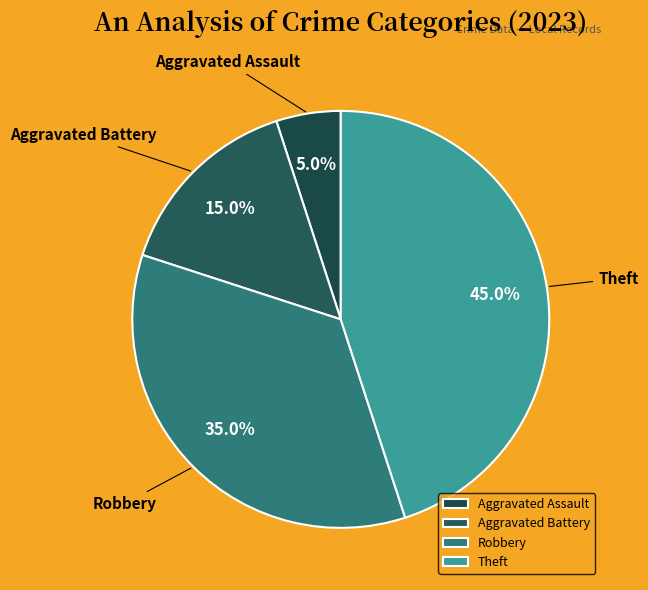

Which slice is the smallest?

Aggravated Assault